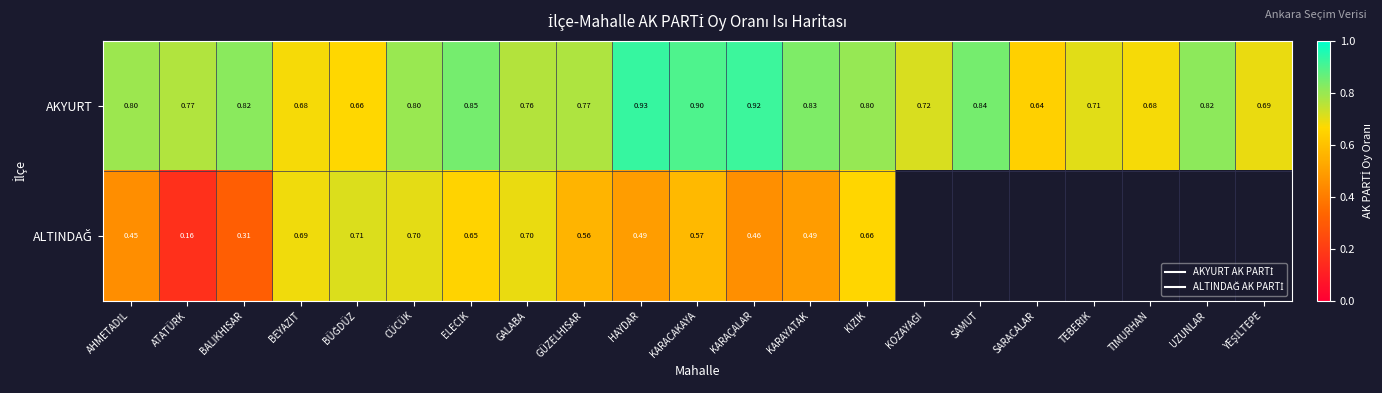

What is the minimum value for AKYURT?

0.6